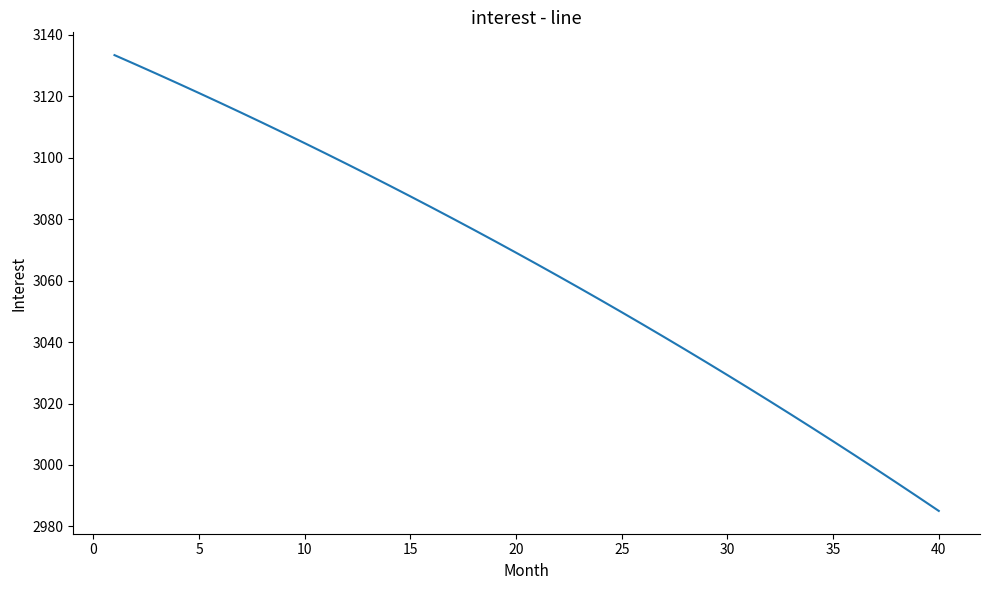

What is the greatest value displayed?

3133.3